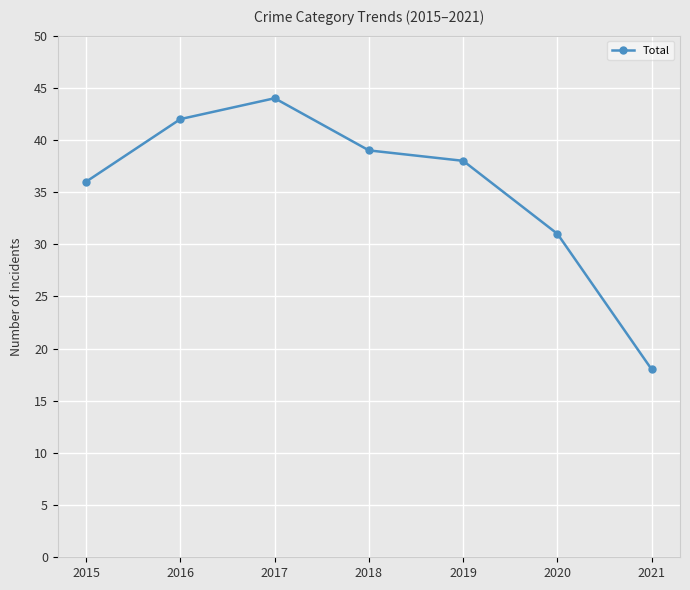

How many interior local peaks (higher than both neighbors) does the data have?

1